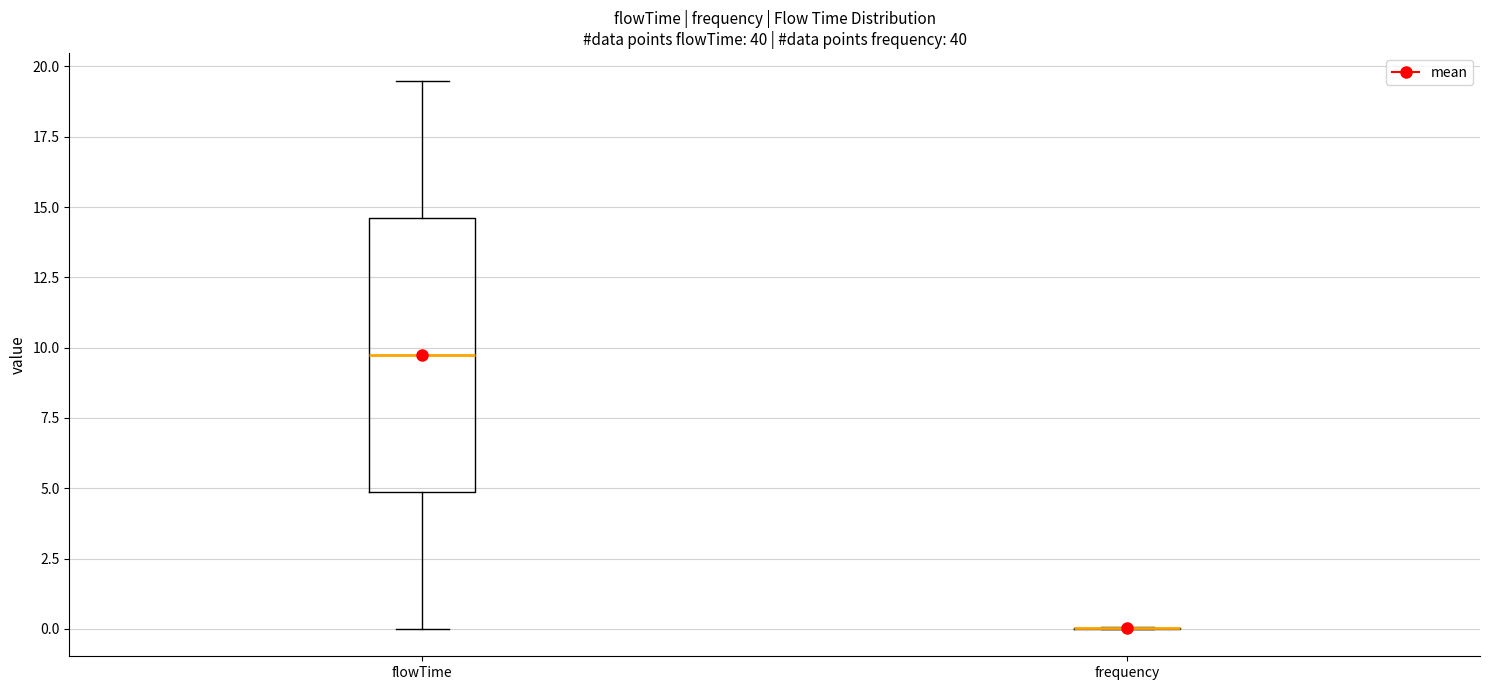

Reading left to right, transcribe this box plot: for each box, give where its median line is, the range the box spans, and where its two whiskers end, as read against the y-axis. The values are not printed on the chart, so give them approximately, as read against the axis.

flowTime: median 10.0, box 5.0 to 14.5, whiskers 0.0 to 19.5
frequency: box collapsed to a line at 0.0, whiskers 0.0 to 0.0